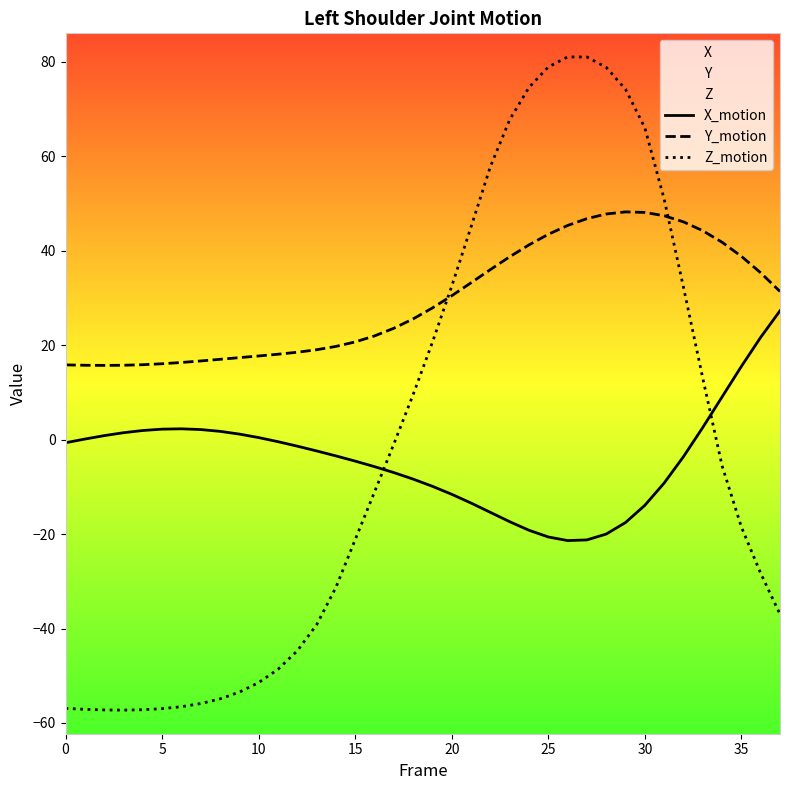

What is the difference between the maximum and minimum values in the Y_motion series?

32.5